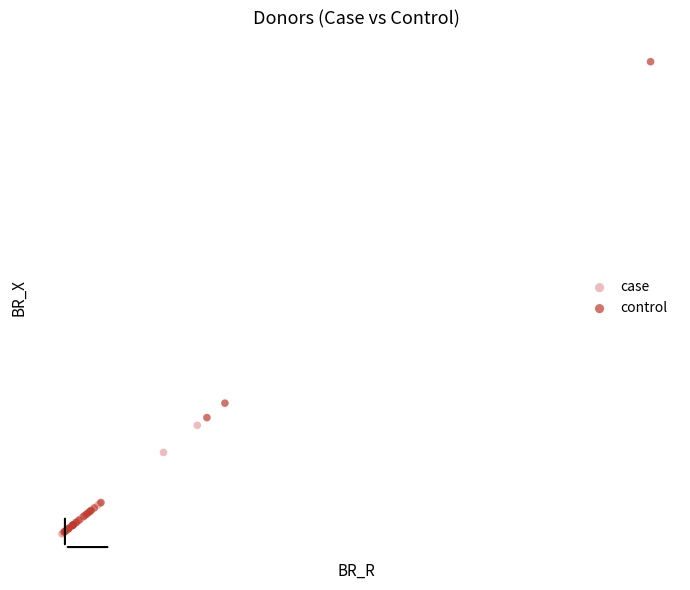

What are all the series names shown in the legend?

case, control